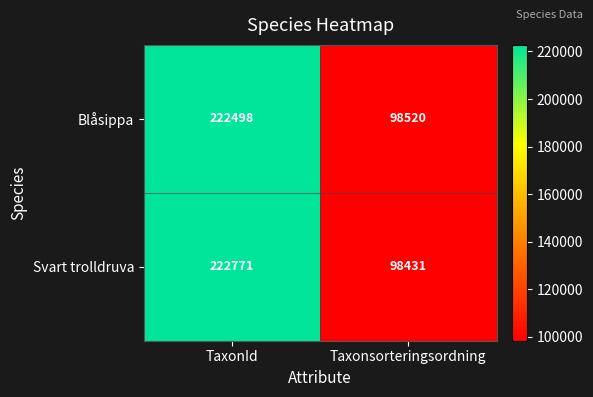

What is the sum of all Blåsippa values?

321018